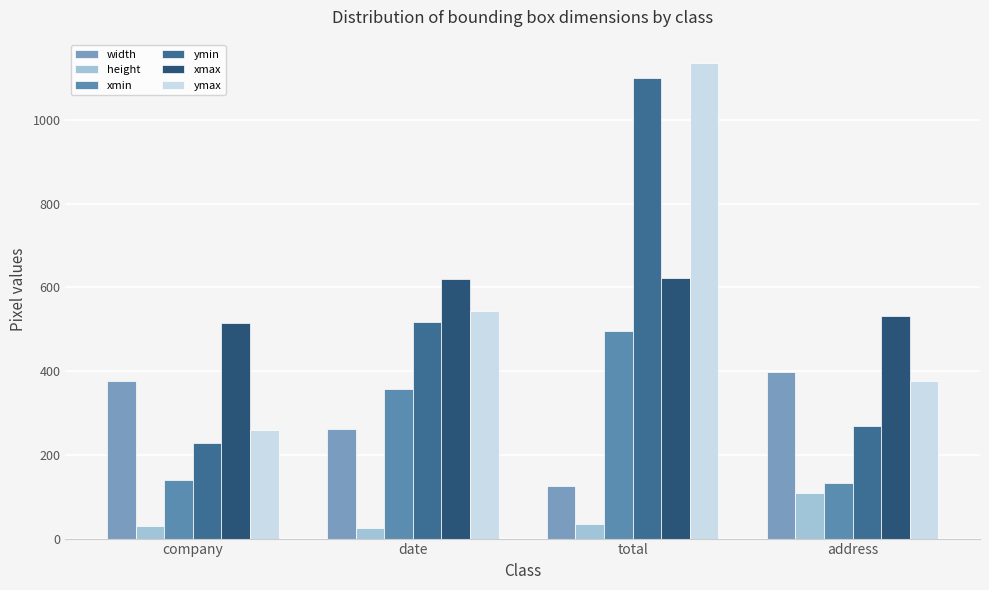

True or false: xmin has a value of 65 at company.

False